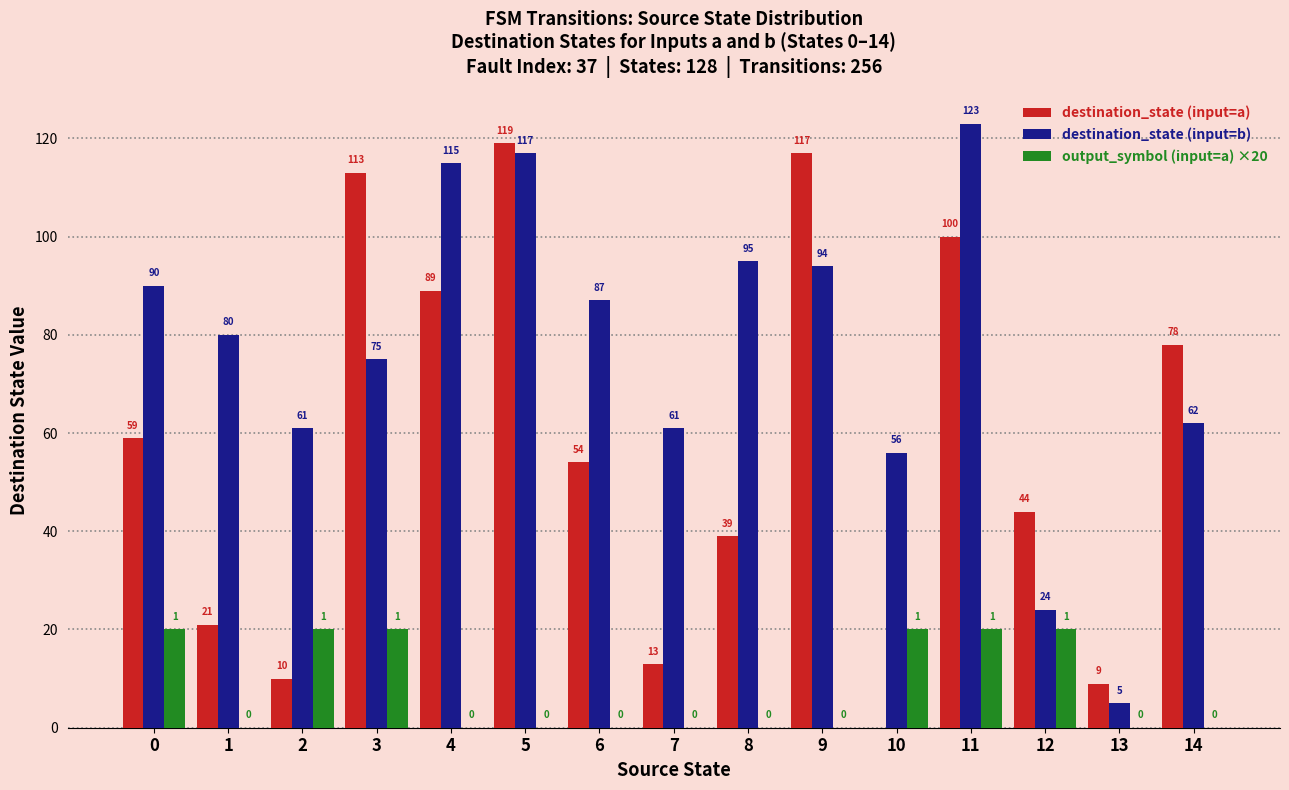

What value does the destination_state (input=a) series have at 12, to the nearest 5?

45